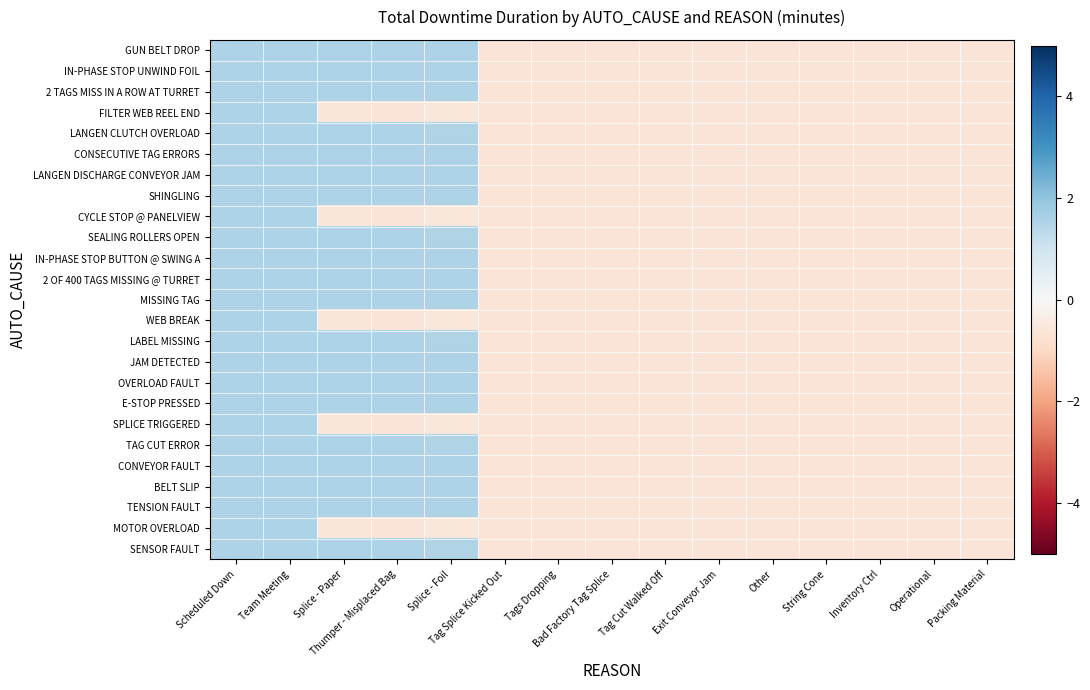

At which category does the chart reach its peak across all series?

Team Meeting